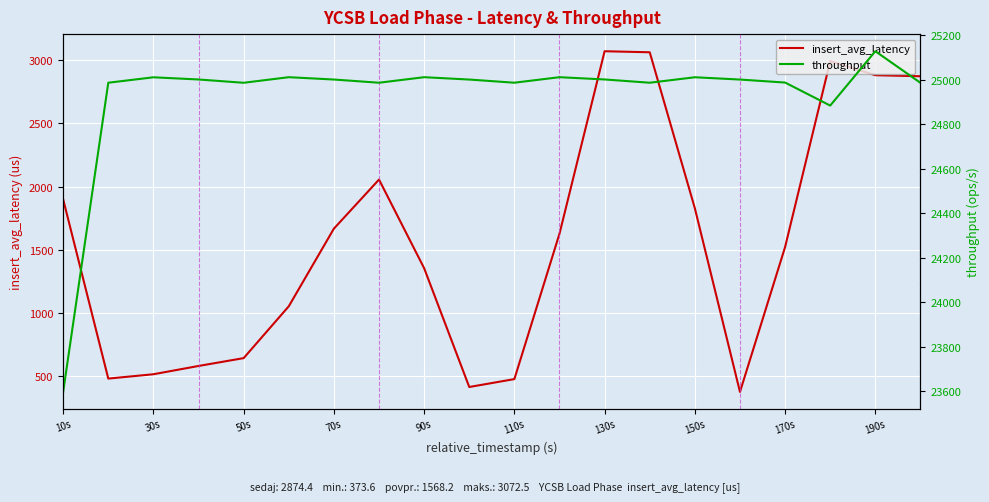

True or false: insert_avg_latency has a value of 310.5 at 110s.

False